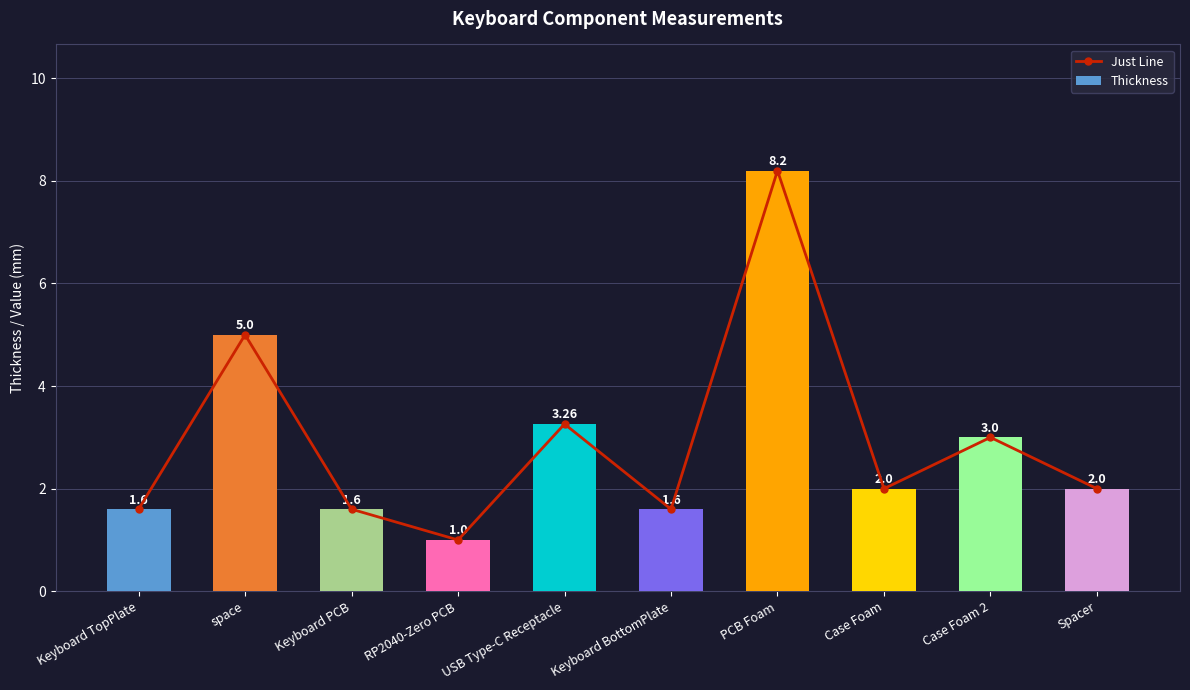

Reading right to left, what are all the values shown in this chart?

Just Line: 2.0	3.0	2.0	8.2	1.6	3.3	1.0	1.6	5.0	1.6
Thickness: 2.0	3.0	2.0	8.2	1.6	3.3	1.0	1.6	5.0	1.6